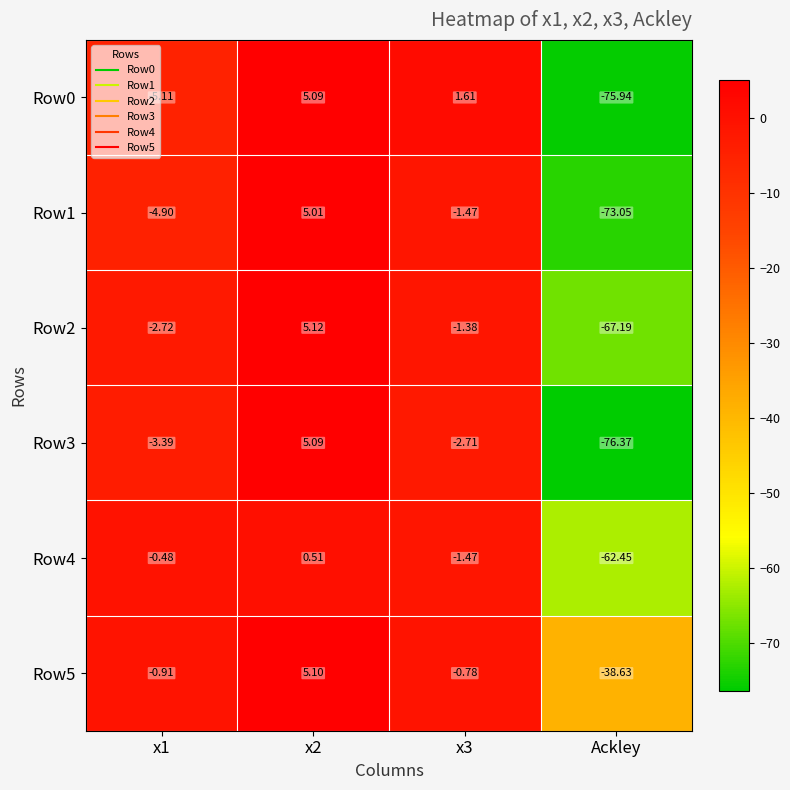

Which label corresponds to the smallest value in the chart?

Ackley